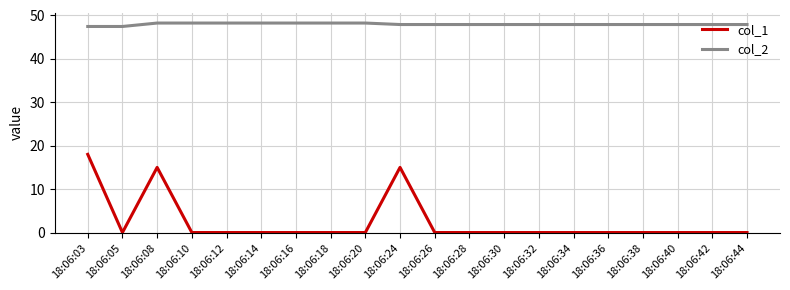

True or false: col_2 and col_1 intersect in this chart.

False